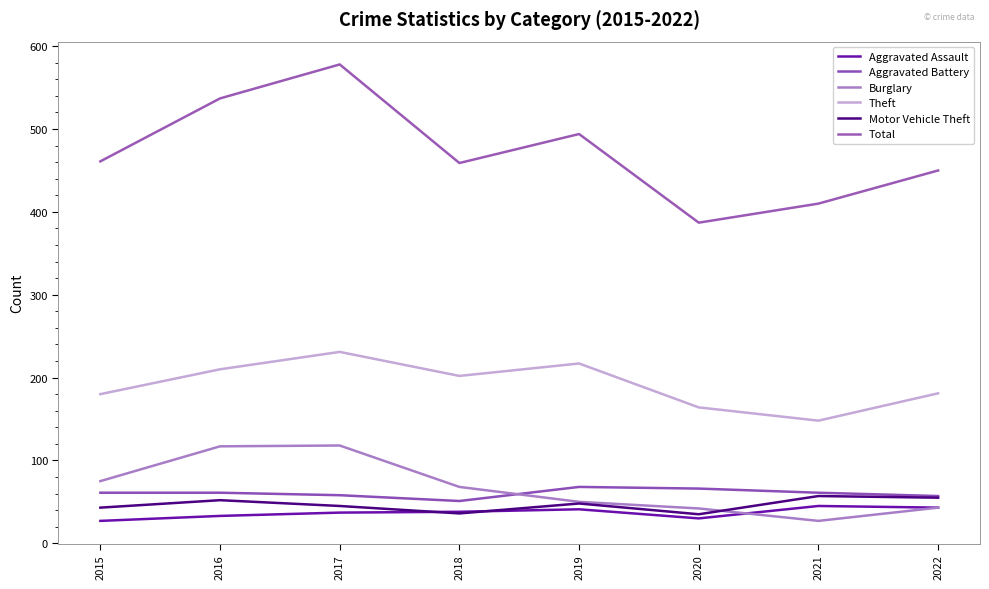

What is the spread (max minus min) of values at 2016?

504